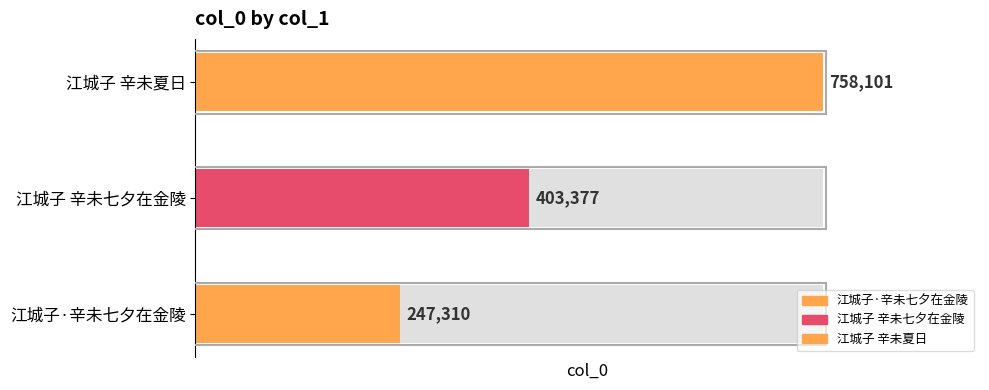

Count the values in the range 247310 to 758101.

3